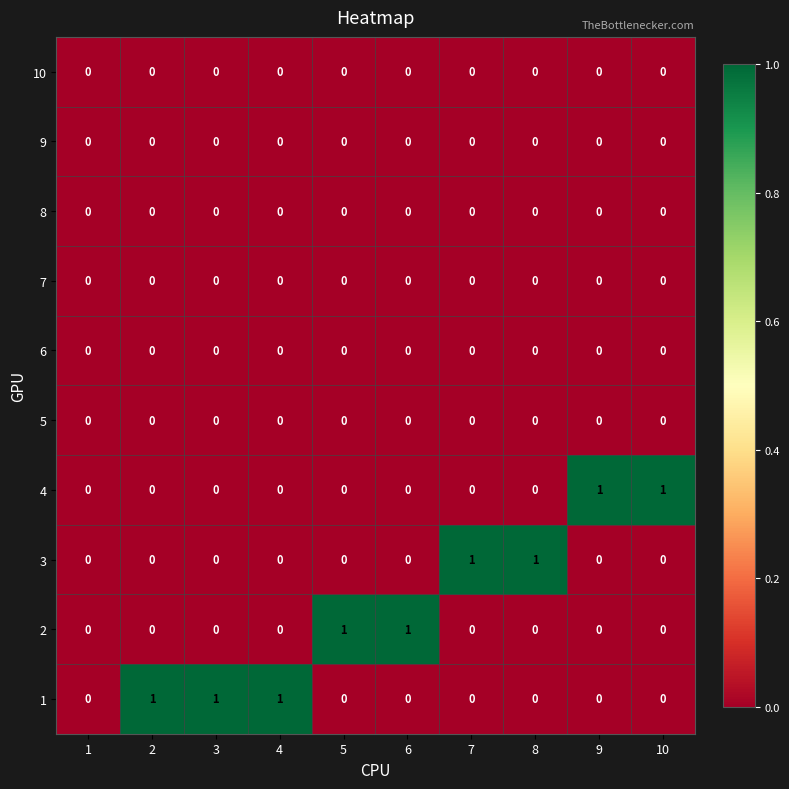

True or false: 8 has a value of 0 at 1.

True